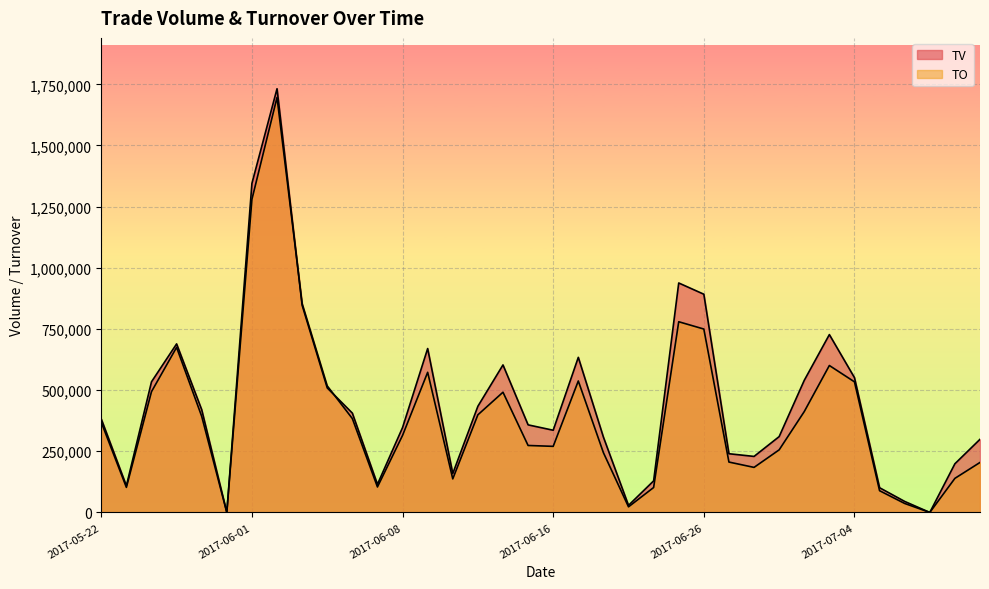

List the labels in order of TV value, largest first.

2017-06-02, 2017-06-01, 2017-06-23, 2017-06-26, 2017-06-03, 2017-07-03, 2017-05-25, 2017-06-09, 2017-06-19, 2017-06-14, 2017-07-04, 2017-06-30, 2017-05-24, 2017-06-05, 2017-06-13, 2017-05-26, 2017-06-06, 2017-05-22, 2017-06-15, 2017-06-08, 2017-06-16, 2017-06-29, 2017-06-20, 2017-07-11, 2017-06-27, 2017-06-28, 2017-07-10, 2017-06-12, 2017-06-22, 2017-06-07, 2017-05-23, 2017-07-05, 2017-07-06, 2017-06-21, 2017-05-31, 2017-07-07